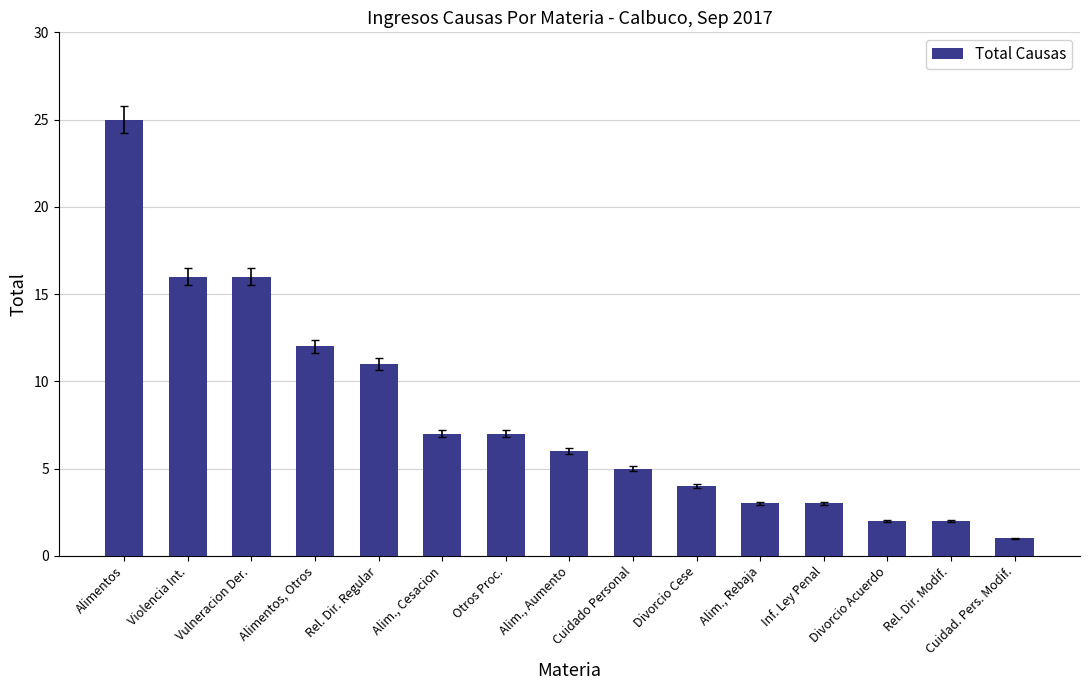

What is the difference between the values at Rel. Dir. Modif. and Inf. Ley Penal?

1